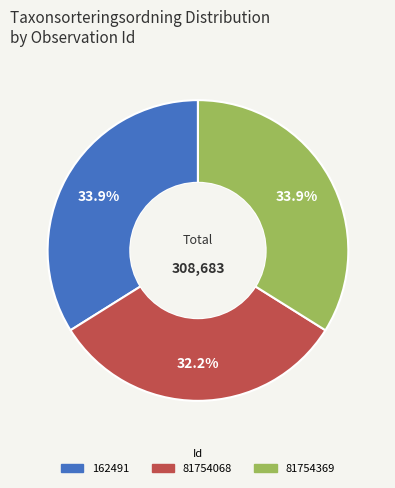

Count the number of slices in the pie.

3